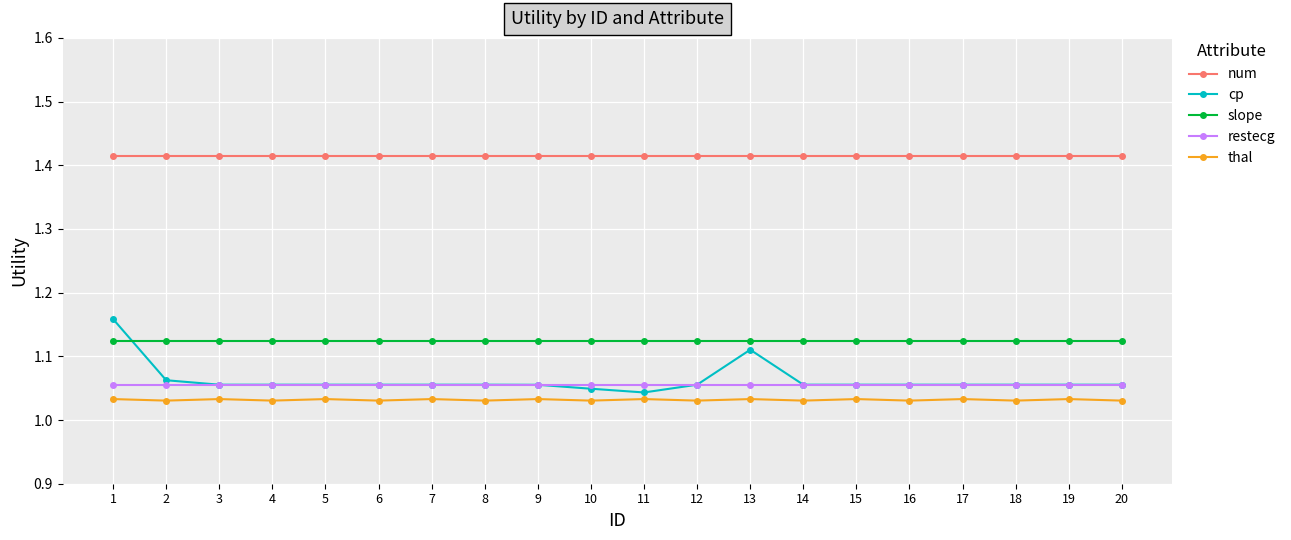

The num series shows 0.9 at 4. True or false?

False